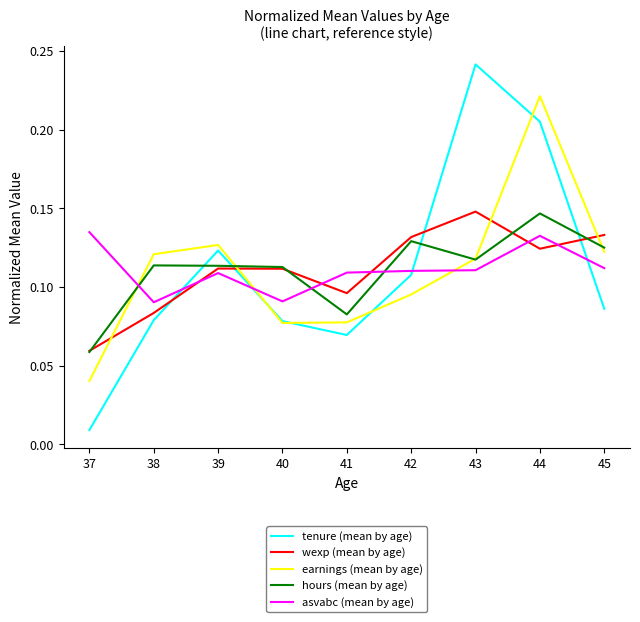

True or false: asvabc (mean by age) has a value of 0.0 at 45.

False